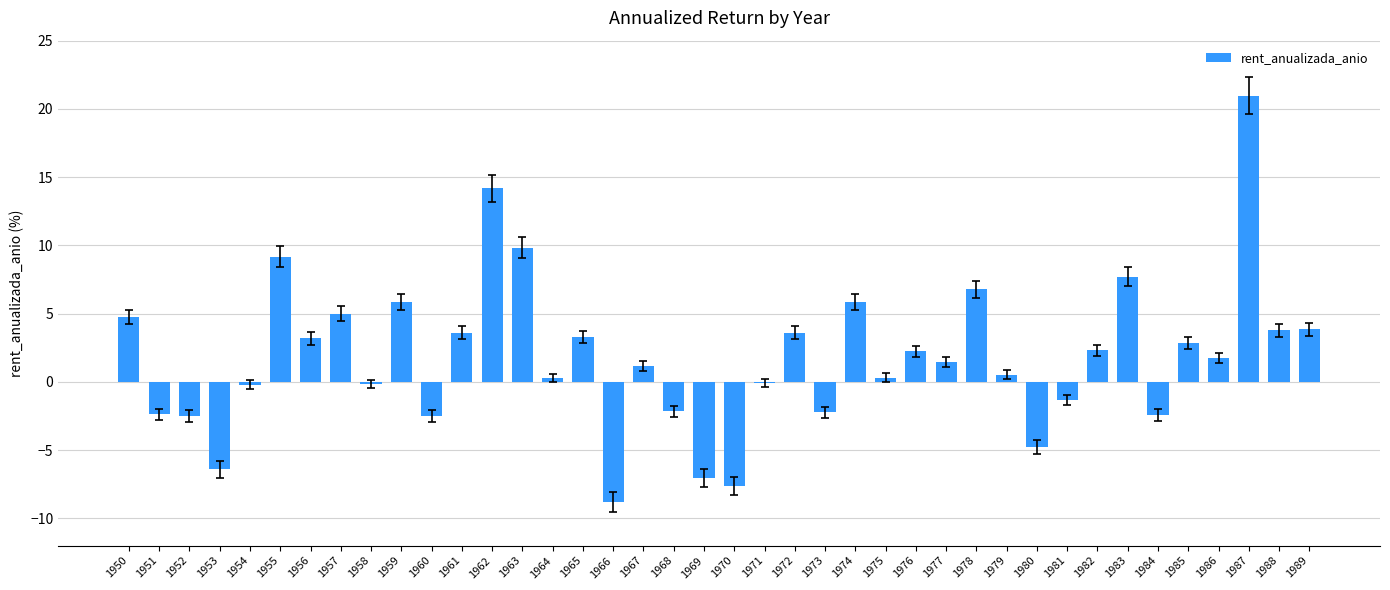

What is the sum of all values?

73.5